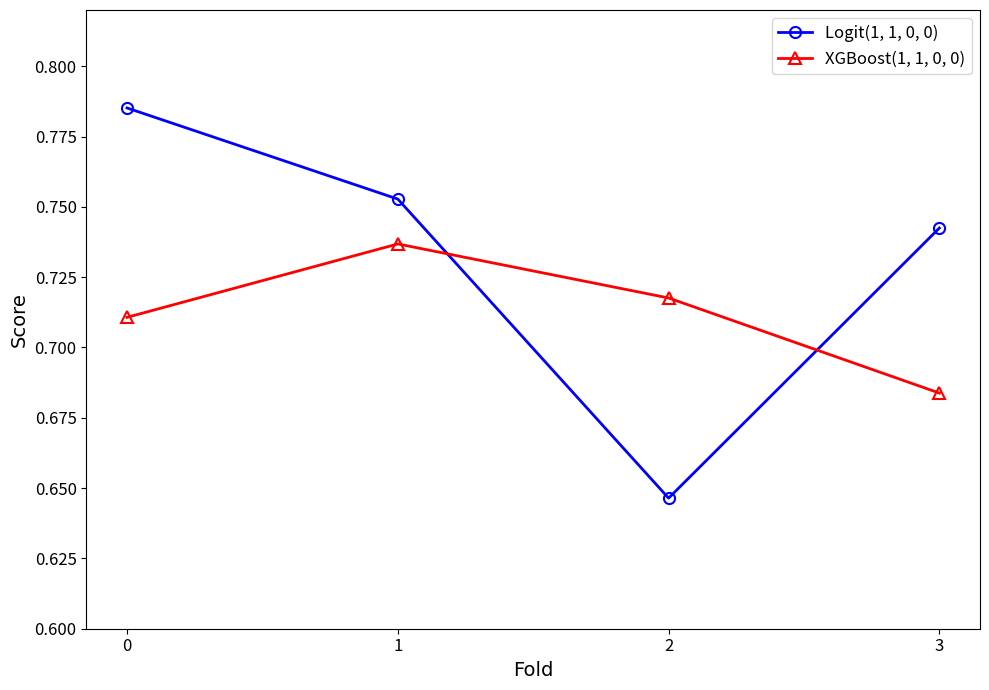

At which category does Logit(1, 1, 0, 0) reach its first local valley?

2